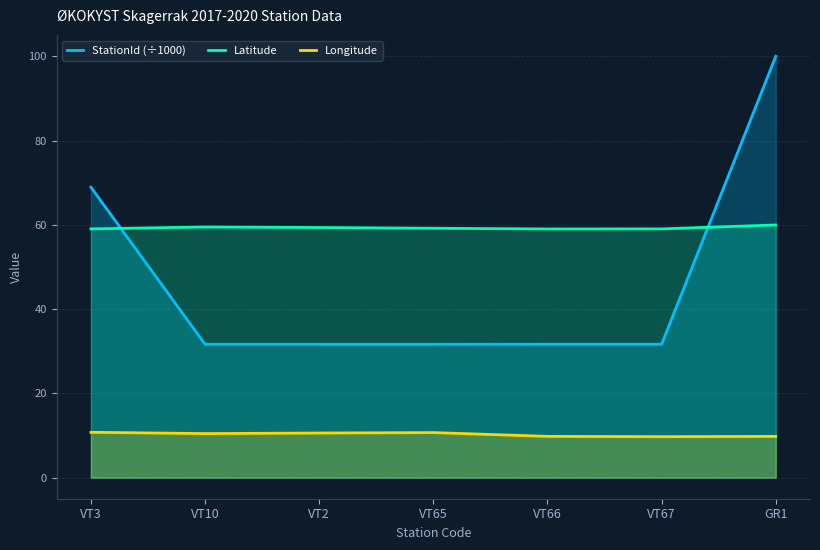

How many interior local peaks does the StationId (÷1000) series have?

1